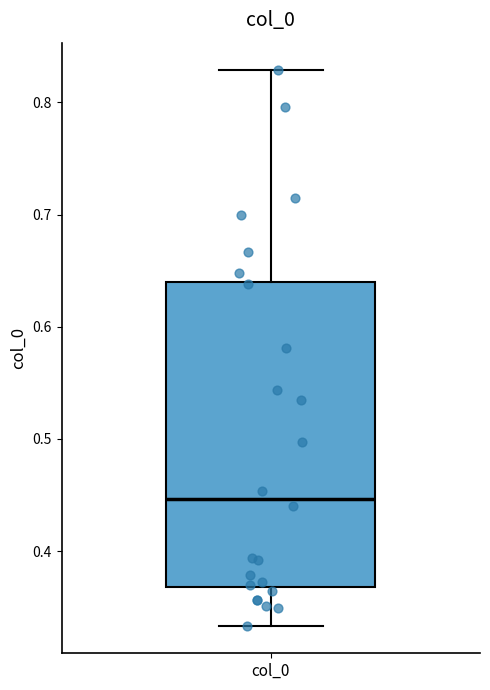

Read this box plot against the y-axis: the position of the median line, the range covered by the box, and the ends of both whiskers. The values are not printed on the chart, so give them approximately, as read against the axis.

median 0.45, box 0.37 to 0.64, whiskers 0.33 to 0.83